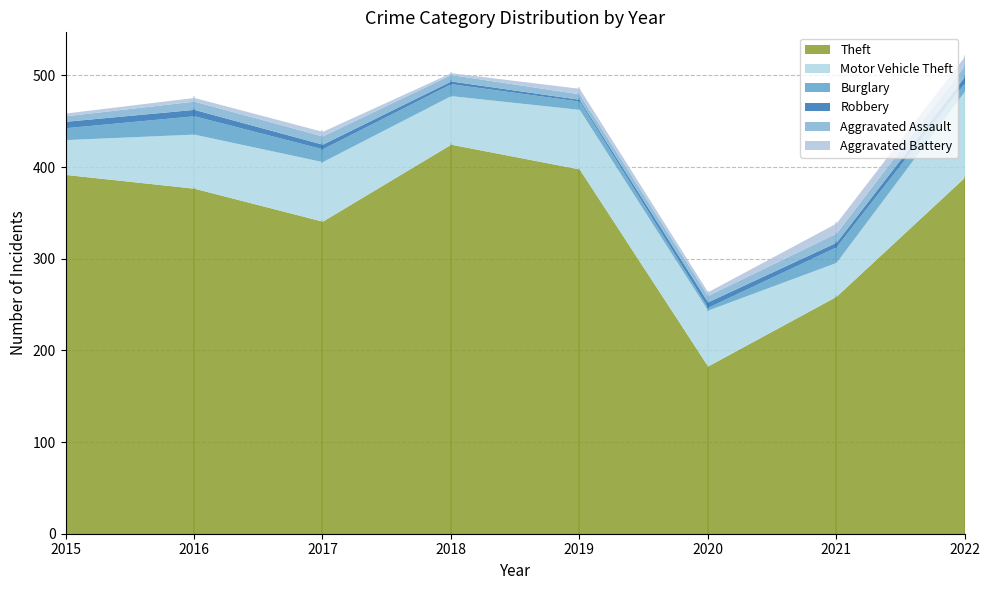

Which category has the highest value in the Aggravated Assault series?

2022